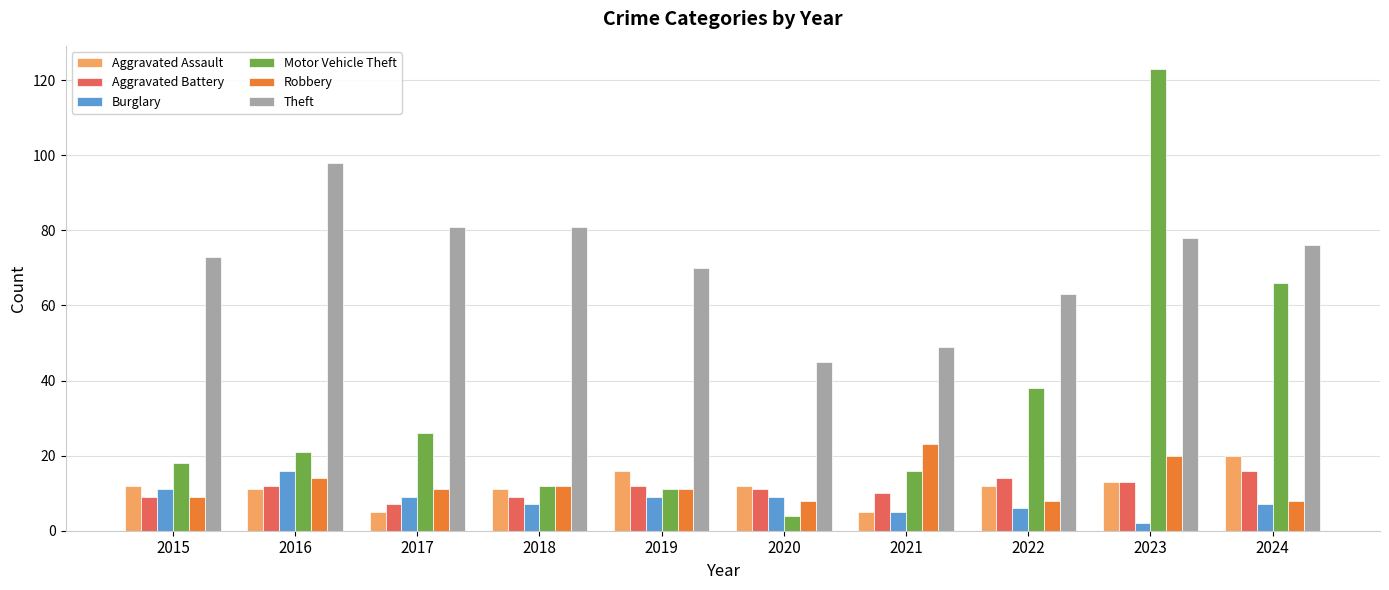

How many series are shown in this chart?

6